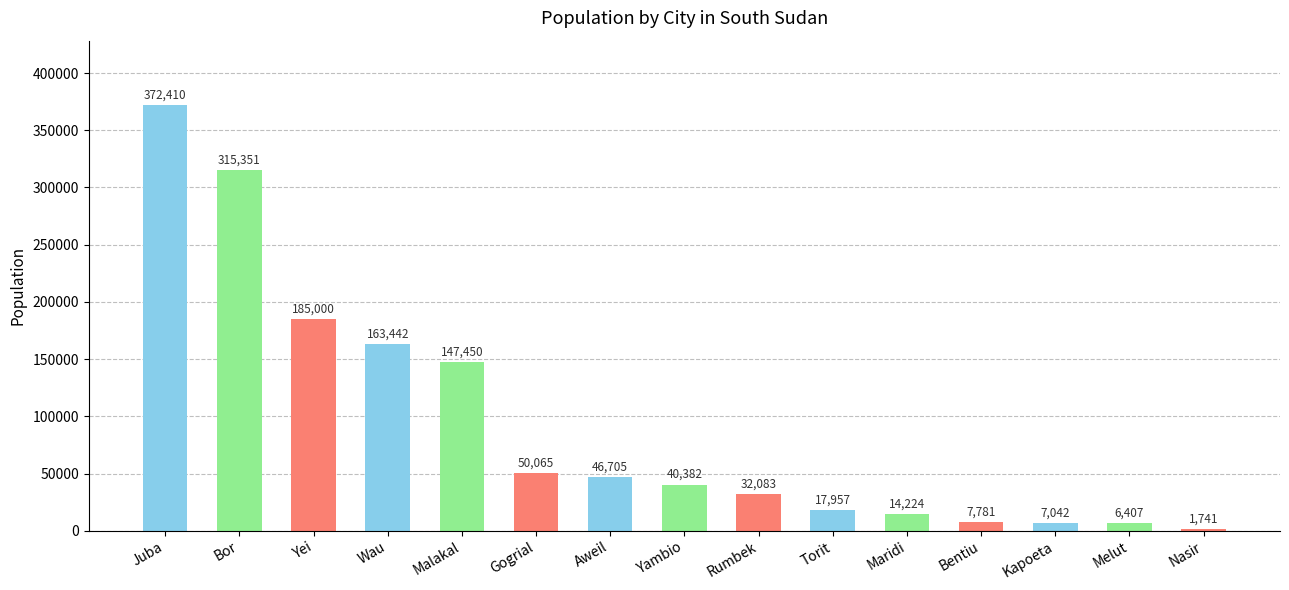

How many bars are there in total?

15